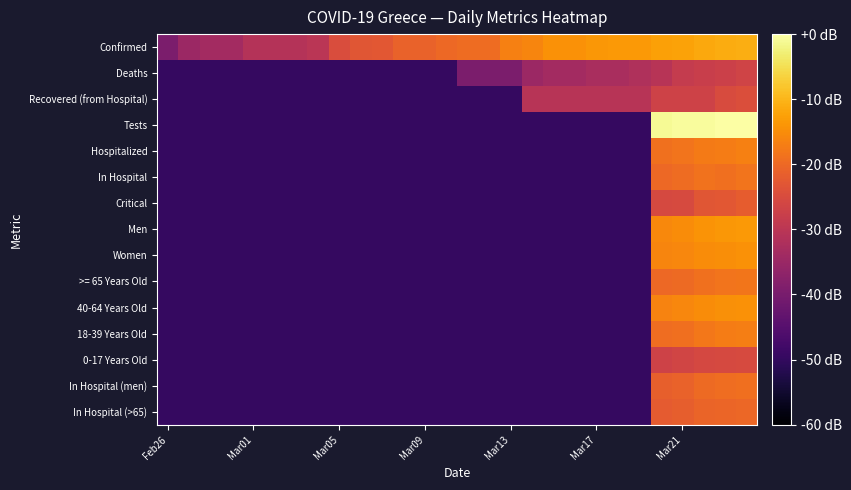

Reading left to right, what are all the values shown in this chart?

Confirmed: -39.6	-34.8	-33.6	-33.6	-31.1	-31.1	-31.1	-30.0	-24.7	-23.0	-22.9	-20.9	-20.9	-20.1	-19.6	-19.6	-16.8	-16.0	-14.4	-14.4	-13.7	-13.4	-13.4	-12.6	-12.3	-11.6	-11.2	-10.9
Deaths: -49.6	-49.6	-49.6	-49.6	-49.6	-49.6	-49.6	-49.6	-49.6	-49.6	-49.6	-49.6	-49.6	-49.6	-39.6	-39.6	-39.6	-34.8	-33.6	-33.6	-32.6	-32.6	-31.8	-30.5	-28.4	-27.8	-27.3	-26.6
Recovered (from Hospital): -49.6	-49.6	-49.6	-49.6	-49.6	-49.6	-49.6	-49.6	-49.6	-49.6	-49.6	-49.6	-49.6	-49.6	-49.6	-49.6	-49.6	-30.5	-30.5	-30.5	-30.5	-30.5	-30.5	-26.8	-26.8	-26.8	-25.0	-24.5
Tests: -49.6	-49.6	-49.6	-49.6	-49.6	-49.6	-49.6	-49.6	-49.6	-49.6	-49.6	-49.6	-49.6	-49.6	-49.6	-49.6	-49.6	-49.6	-49.6	-49.6	-49.6	-49.6	-49.6	-1.0	-0.6	-0.5	-0.2	0.0
Hospitalized: -49.6	-49.6	-49.6	-49.6	-49.6	-49.6	-49.6	-49.6	-49.6	-49.6	-49.6	-49.6	-49.6	-49.6	-49.6	-49.6	-49.6	-49.6	-49.6	-49.6	-49.6	-49.6	-49.6	-18.9	-18.3	-17.5	-17.3	-16.8
In Hospital: -49.6	-49.6	-49.6	-49.6	-49.6	-49.6	-49.6	-49.6	-49.6	-49.6	-49.6	-49.6	-49.6	-49.6	-49.6	-49.6	-49.6	-49.6	-49.6	-49.6	-49.6	-49.6	-49.6	-20.0	-19.6	-18.6	-19.0	-18.3
Critical: -49.6	-49.6	-49.6	-49.6	-49.6	-49.6	-49.6	-49.6	-49.6	-49.6	-49.6	-49.6	-49.6	-49.6	-49.6	-49.6	-49.6	-49.6	-49.6	-49.6	-49.6	-49.6	-49.6	-25.4	-25.3	-23.1	-22.9	-21.9
Men: -49.6	-49.6	-49.6	-49.6	-49.6	-49.6	-49.6	-49.6	-49.6	-49.6	-49.6	-49.6	-49.6	-49.6	-49.6	-49.6	-49.6	-49.6	-49.6	-49.6	-49.6	-49.6	-49.6	-15.5	-15.0	-14.2	-13.7	-13.5
Women: -49.6	-49.6	-49.6	-49.6	-49.6	-49.6	-49.6	-49.6	-49.6	-49.6	-49.6	-49.6	-49.6	-49.6	-49.6	-49.6	-49.6	-49.6	-49.6	-49.6	-49.6	-49.6	-49.6	-16.2	-15.9	-15.2	-14.8	-14.5
>= 65 Years Old: -49.6	-49.6	-49.6	-49.6	-49.6	-49.6	-49.6	-49.6	-49.6	-49.6	-49.6	-49.6	-49.6	-49.6	-49.6	-49.6	-49.6	-49.6	-49.6	-49.6	-49.6	-49.6	-49.6	-20.1	-19.7	-18.9	-18.3	-18.1
40-64 Years Old: -49.6	-49.6	-49.6	-49.6	-49.6	-49.6	-49.6	-49.6	-49.6	-49.6	-49.6	-49.6	-49.6	-49.6	-49.6	-49.6	-49.6	-49.6	-49.6	-49.6	-49.6	-49.6	-49.6	-16.2	-15.8	-15.0	-14.6	-14.4
18-39 Years Old: -49.6	-49.6	-49.6	-49.6	-49.6	-49.6	-49.6	-49.6	-49.6	-49.6	-49.6	-49.6	-49.6	-49.6	-49.6	-49.6	-49.6	-49.6	-49.6	-49.6	-49.6	-49.6	-49.6	-19.4	-19.1	-17.8	-17.3	-17.0
0-17 Years Old: -49.6	-49.6	-49.6	-49.6	-49.6	-49.6	-49.6	-49.6	-49.6	-49.6	-49.6	-49.6	-49.6	-49.6	-49.6	-49.6	-49.6	-49.6	-49.6	-49.6	-49.6	-49.6	-49.6	-26.8	-26.4	-25.8	-25.4	-25.3
In Hospital (men): -49.6	-49.6	-49.6	-49.6	-49.6	-49.6	-49.6	-49.6	-49.6	-49.6	-49.6	-49.6	-49.6	-49.6	-49.6	-49.6	-49.6	-49.6	-49.6	-49.6	-49.6	-49.6	-49.6	-21.5	-21.0	-19.7	-19.4	-19.0
In Hospital (>65): -49.6	-49.6	-49.6	-49.6	-49.6	-49.6	-49.6	-49.6	-49.6	-49.6	-49.6	-49.6	-49.6	-49.6	-49.6	-49.6	-49.6	-49.6	-49.6	-49.6	-49.6	-49.6	-49.6	-22.1	-21.7	-20.7	-20.5	-20.3